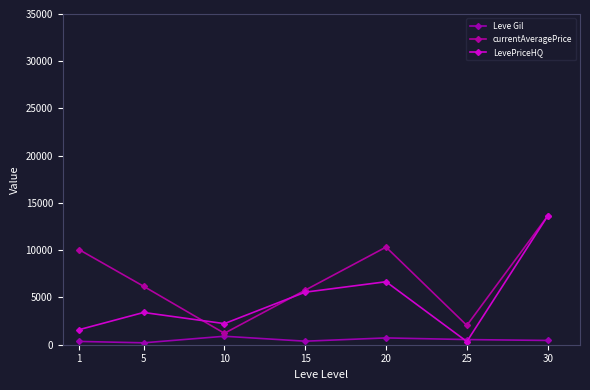

True or false: currentAveragePrice and Leve Gil cross at least once.

False